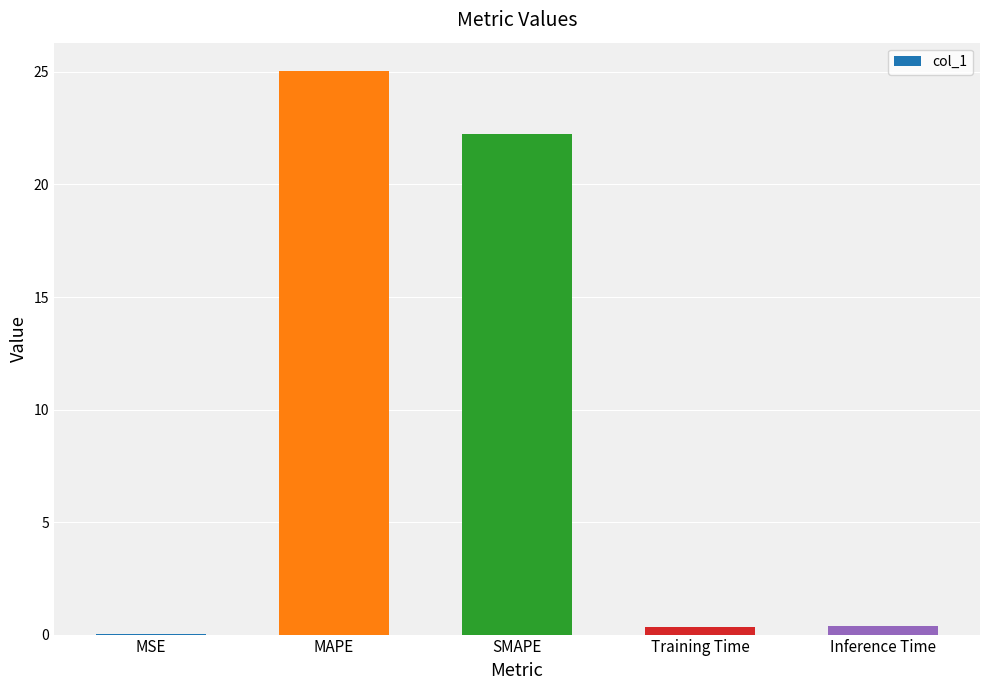

What is the sum of the values at Inference Time and Training Time?

0.7